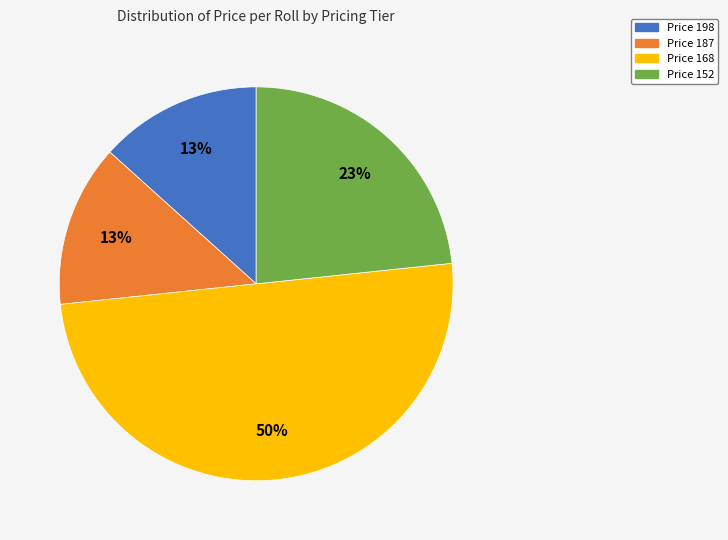

To the nearest percent, what is the average slice percentage?

25%